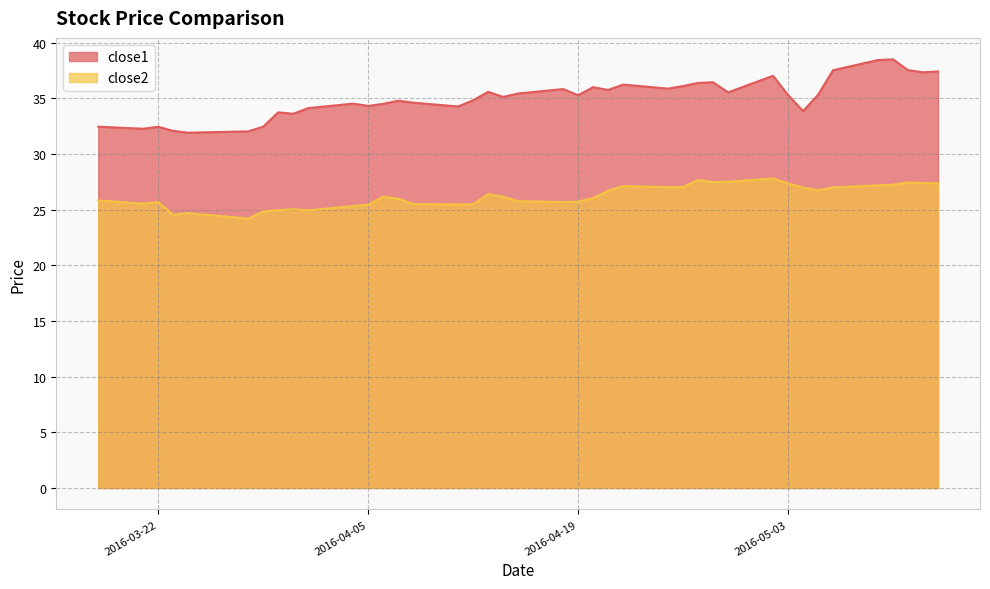

Where does the close1 series first go above 35?

2016-04-13